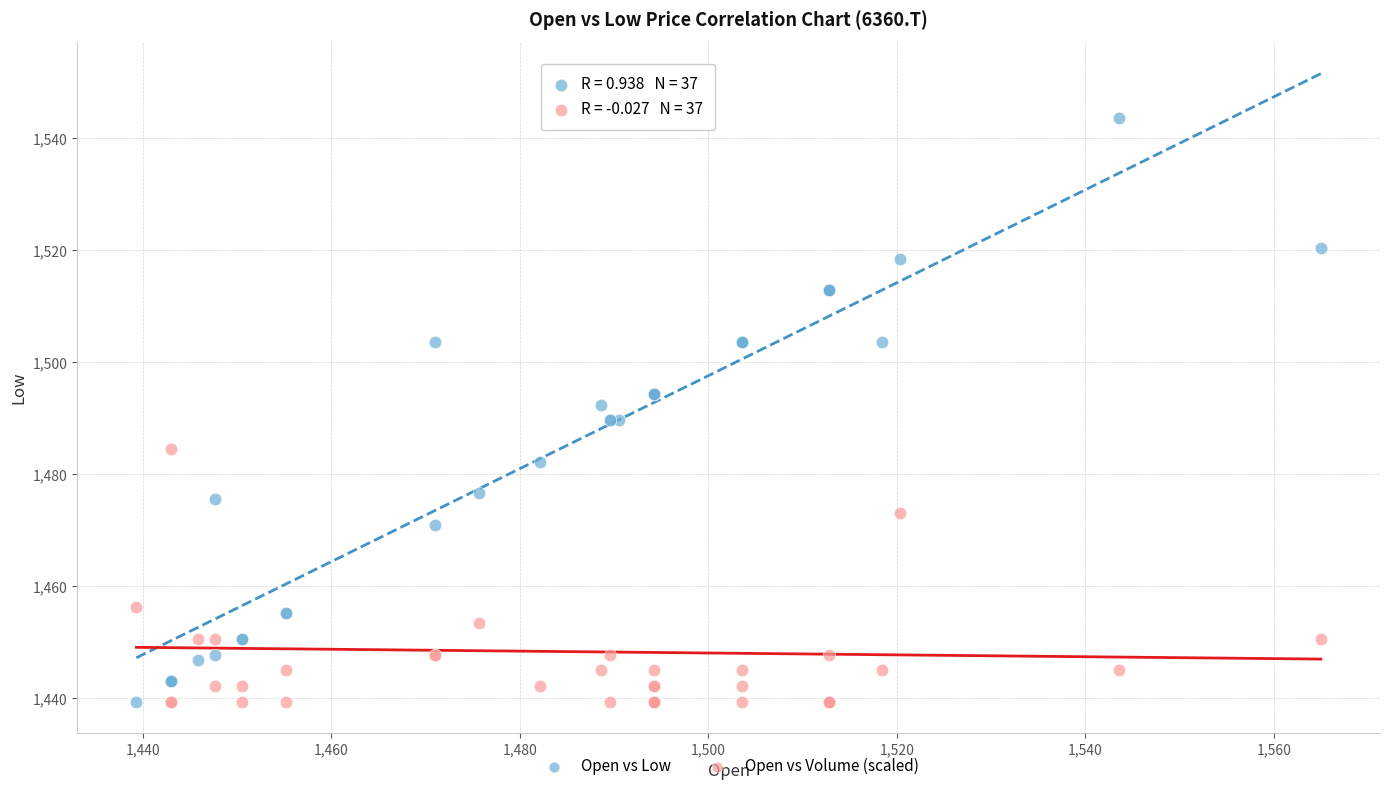

What is the X range (max minus min) for the scatter plot?

125.7